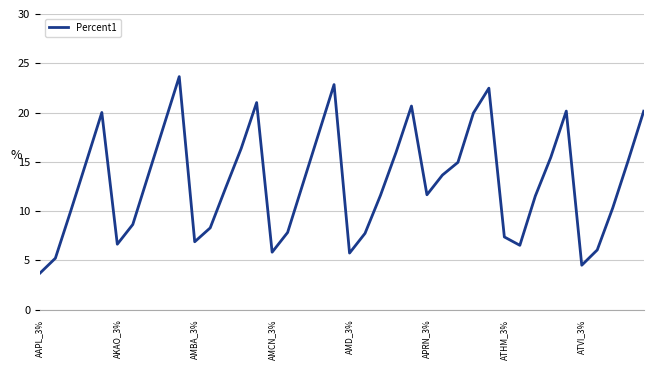

What is the smallest value displayed?

3.7